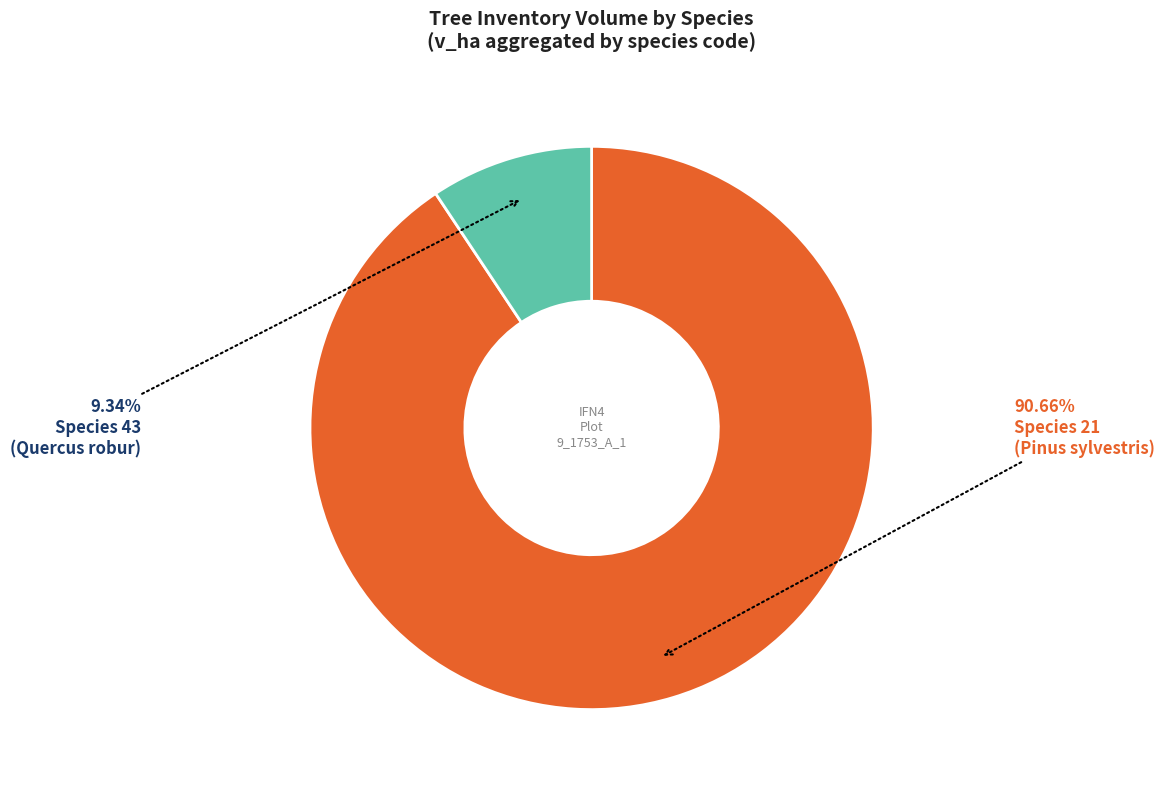

To the nearest percent, what is the average slice percentage?

50%